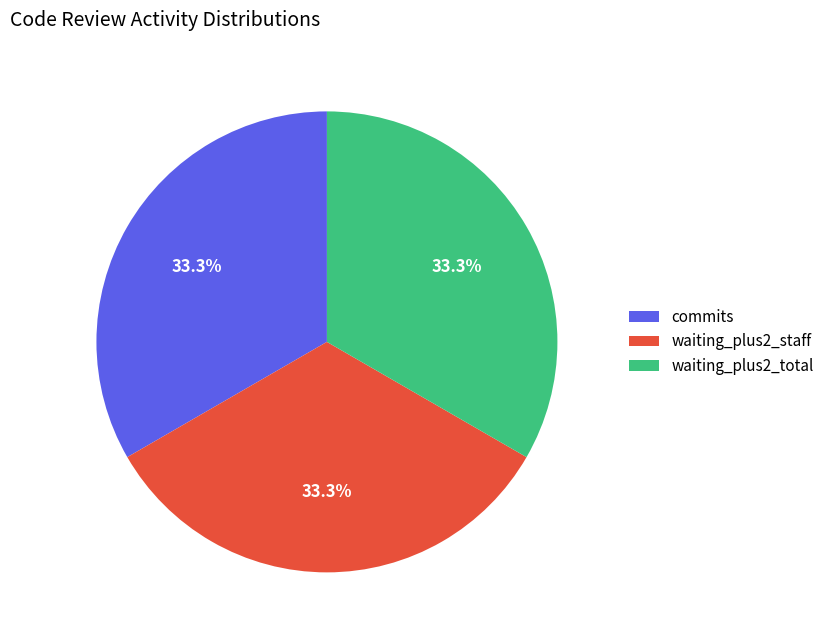

Do waiting_plus2_total and waiting_plus2_staff together represent more than half of the pie?

Yes